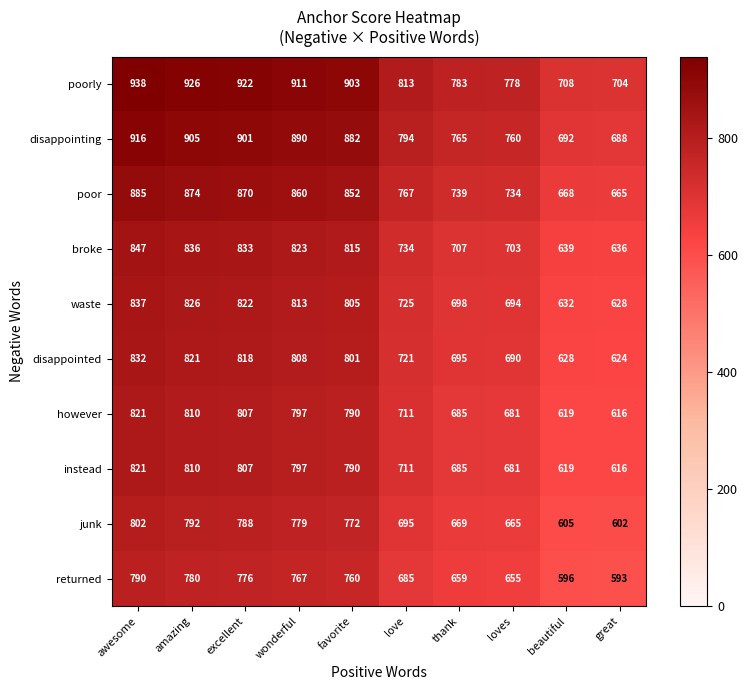

What is the spread (max minus min) of values at excellent?

146